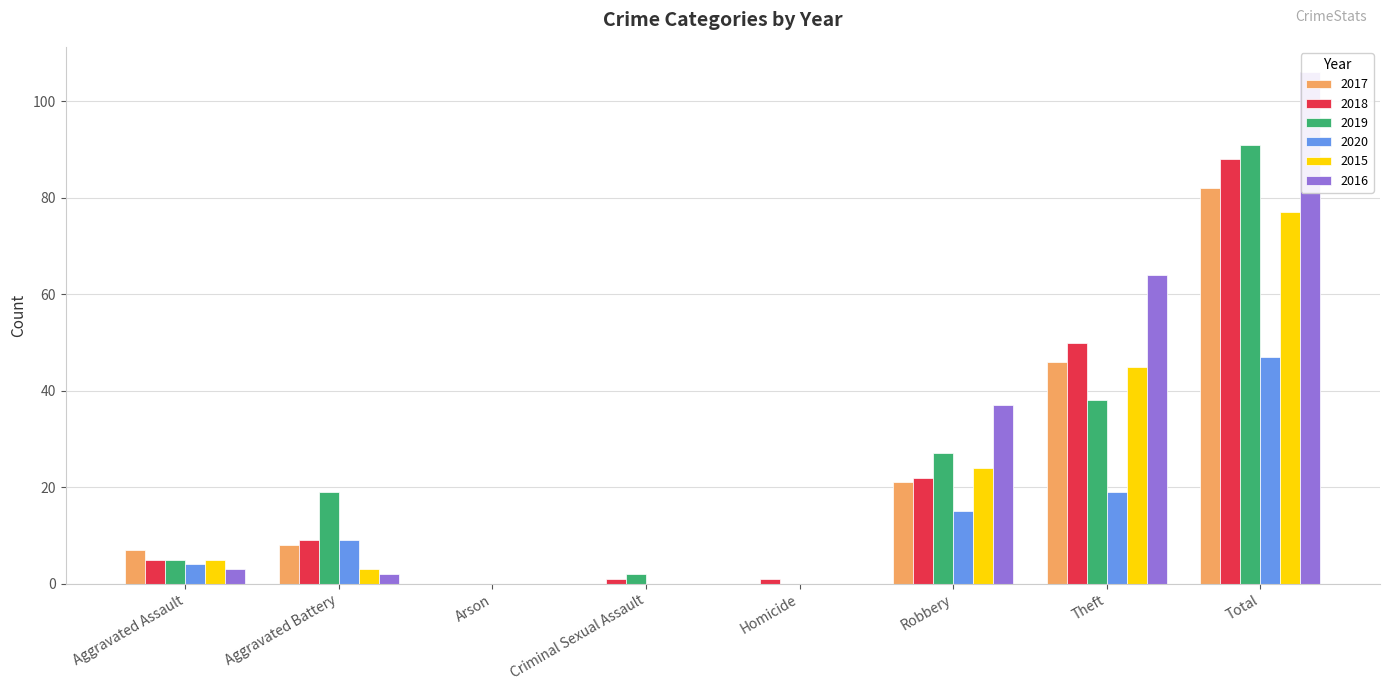

Which category has the lowest value in the 2015 series?

Arson